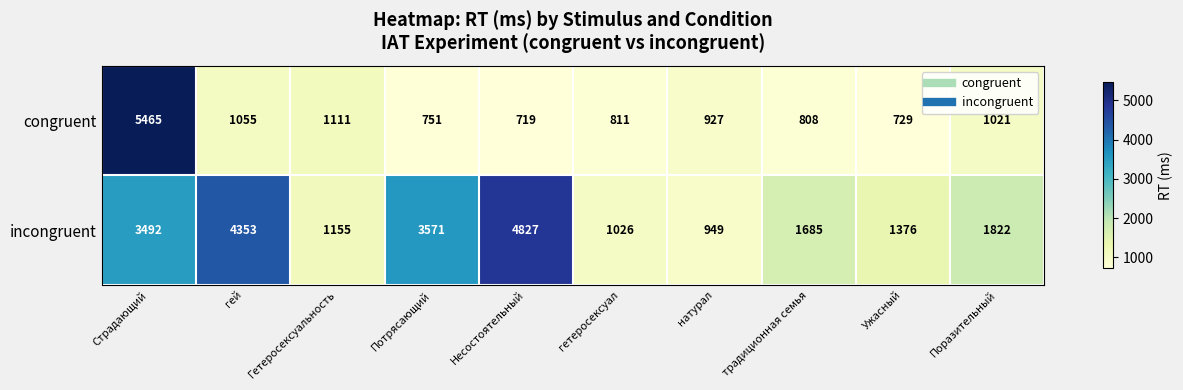

At how many categories does at least one series exceed 4992?

1